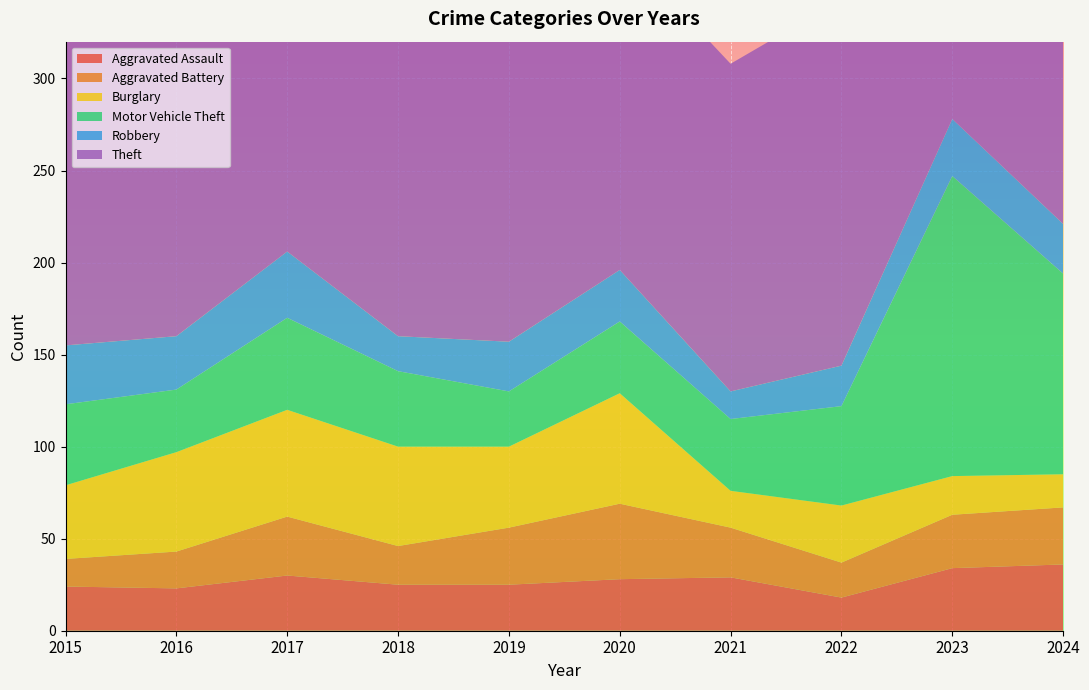

Reading left to right, extract all data points from this chart.

Aggravated Assault: 2015=24	2016=23	2017=30	2018=25	2019=25	2020=28	2021=29	2022=18	2023=34	2024=36
Aggravated Battery: 2015=15	2016=20	2017=32	2018=21	2019=31	2020=41	2021=27	2022=19	2023=29	2024=31
Burglary: 2015=40	2016=54	2017=58	2018=54	2019=44	2020=60	2021=20	2022=31	2023=21	2024=18
Motor Vehicle Theft: 2015=44	2016=34	2017=50	2018=41	2019=30	2020=39	2021=39	2022=54	2023=163	2024=109
Robbery: 2015=32	2016=29	2017=36	2018=19	2019=27	2020=28	2021=15	2022=22	2023=31	2024=27
Theft: 2015=293	2016=219	2017=266	2018=298	2019=209	2020=176	2021=178	2022=199	2023=204	2024=206